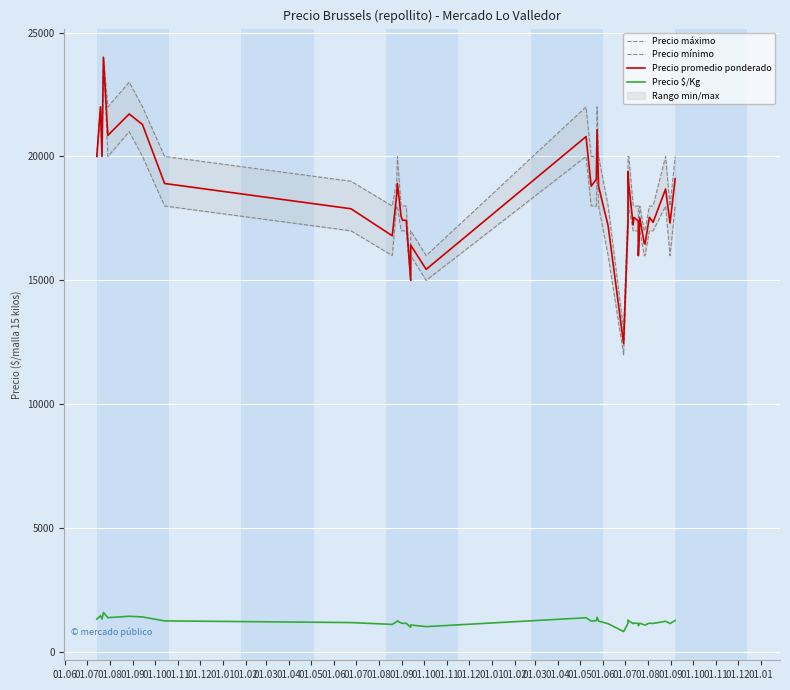

How many lines are shown in the chart?

4